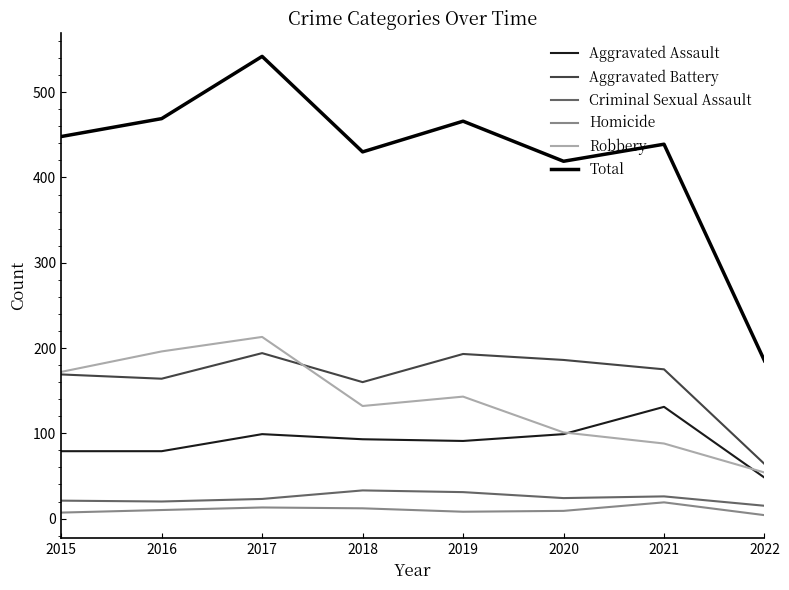

Is it true that Total equals 637 at 2016?

False